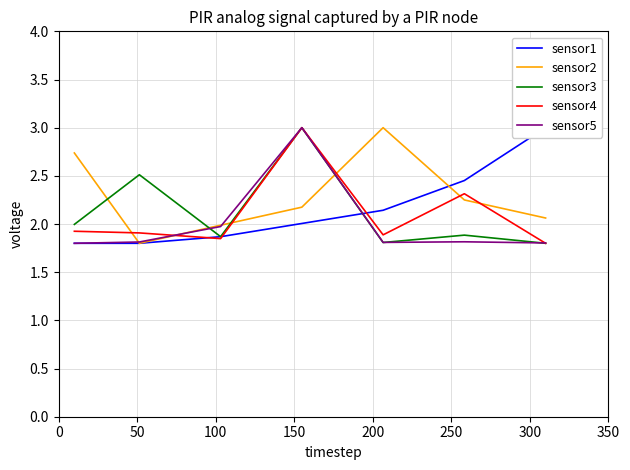

What is the maximum value shown in the chart?

3.0